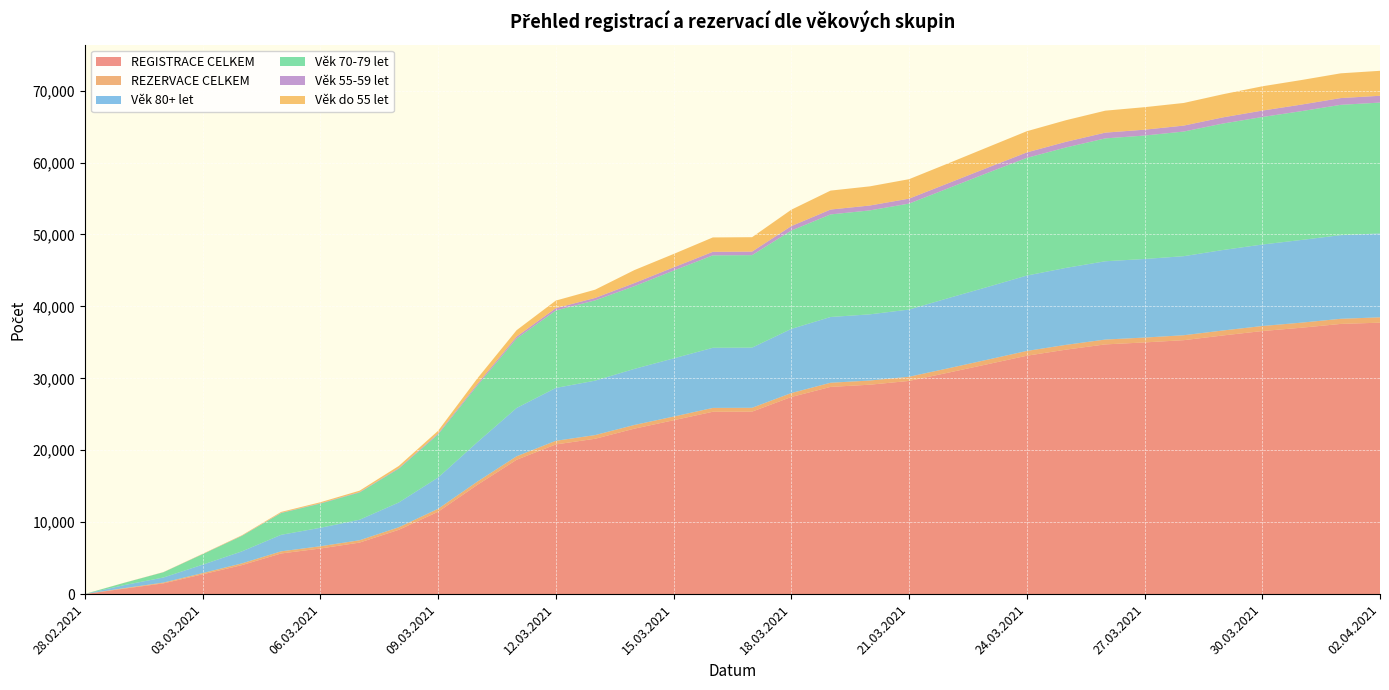

Reading left to right, what are all the values shown in this chart?

REGISTRACE CELKEM: 12	766	1499	2759	4037	5656	6345	7171	8949	11458	15194	18683	20814	21600	23006	24173	25355	25373	27409	28810	29116	29641	30792	31963	33143	33990	34719	34993	35307	35961	36576	37037	37566	37739
REZERVACE CELKEM: 7	69	109	172	239	296	314	322	354	407	449	484	504	512	512	513	534	534	547	578	580	582	605	632	666	667	673	675	686	693	697	706	711	744
Věk 80+ let: 11	420	707	1168	1670	2297	2568	2855	3446	4348	5482	6715	7350	7567	7796	8087	8360	8365	8917	9141	9201	9341	9755	10108	10479	10701	10883	10925	10990	11190	11327	11497	11629	11663
Věk 70-79 let: 1	314	729	1456	2151	3028	3360	3787	4693	5993	7875	9652	10765	11157	11496	12203	12846	12854	13670	14258	14449	14728	15272	15857	16359	16739	17080	17158	17325	17578	17727	17904	18116	18187
Věk 55-59 let: 0	4	9	16	27	39	51	66	95	136	224	267	325	342	434	450	492	494	621	677	679	690	704	721	760	786	801	815	826	859	892	913	939	948
Věk do 55 let: 0	11	17	39	63	116	139	187	292	368	764	891	1054	1145	1802	1860	2001	2002	2279	2634	2663	2703	2761	2843	2944	3003	3053	3129	3147	3214	3377	3413	3440	3470